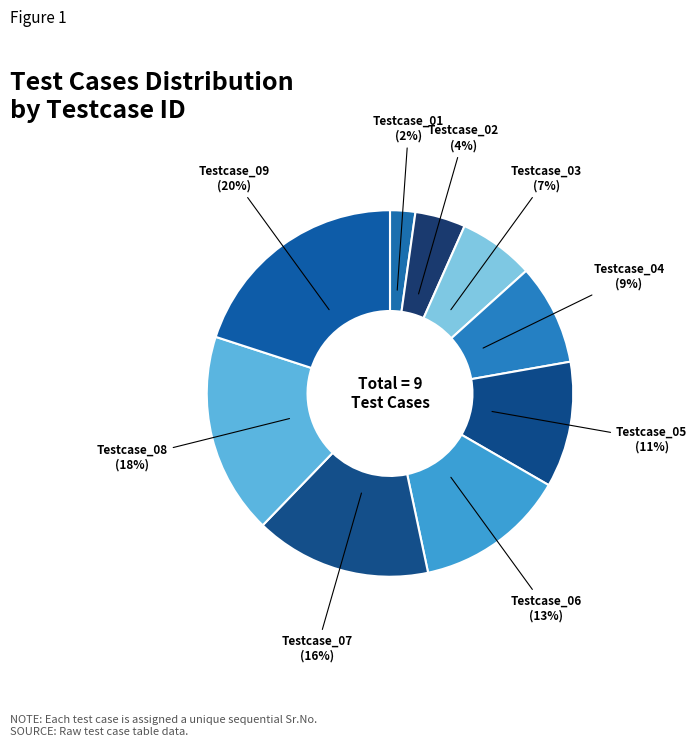

Do Testcase_04 and Testcase_09 together represent more than half of the pie?

No